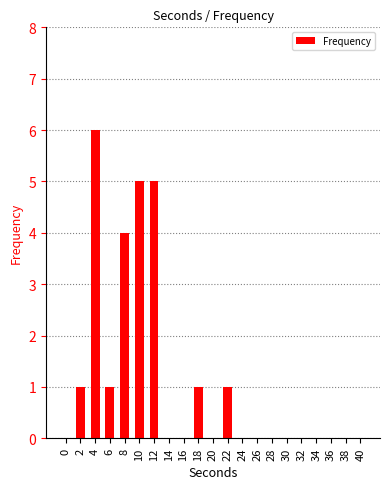

Does the chart contain stacked bars?

No